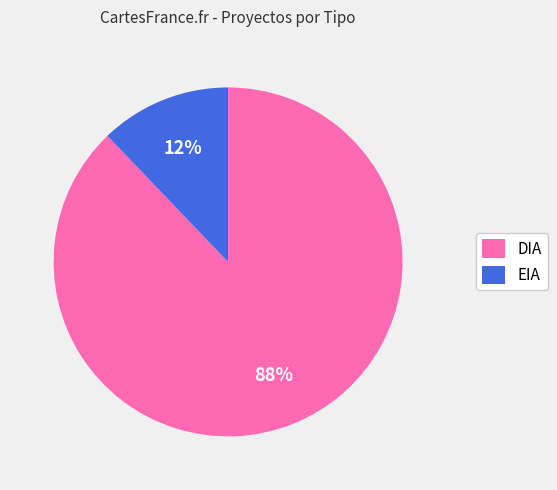

Which slice represents more than half of the pie?

DIA